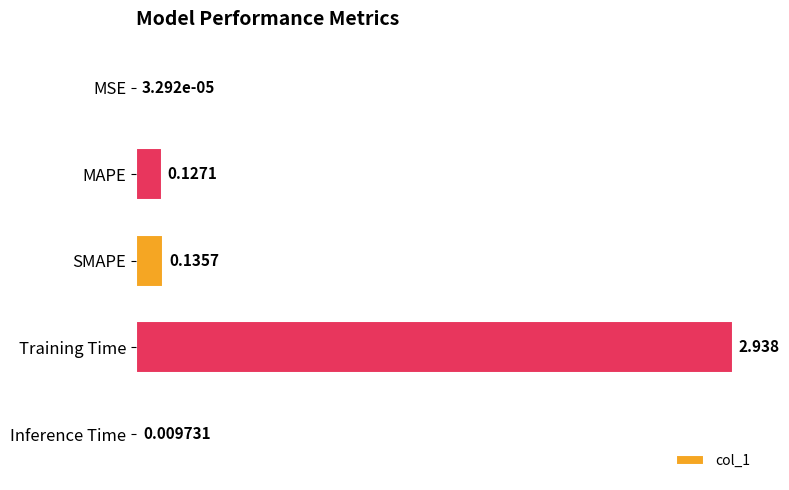

Which category has the highest value across all series?

Training Time